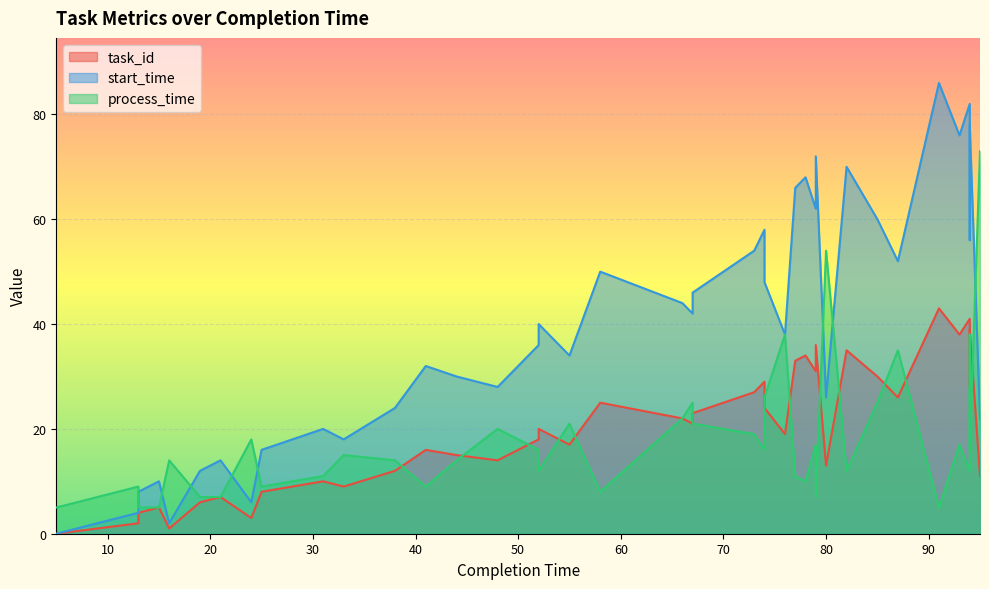

What is the difference between the maximum and minimum values in the process_time series?

68